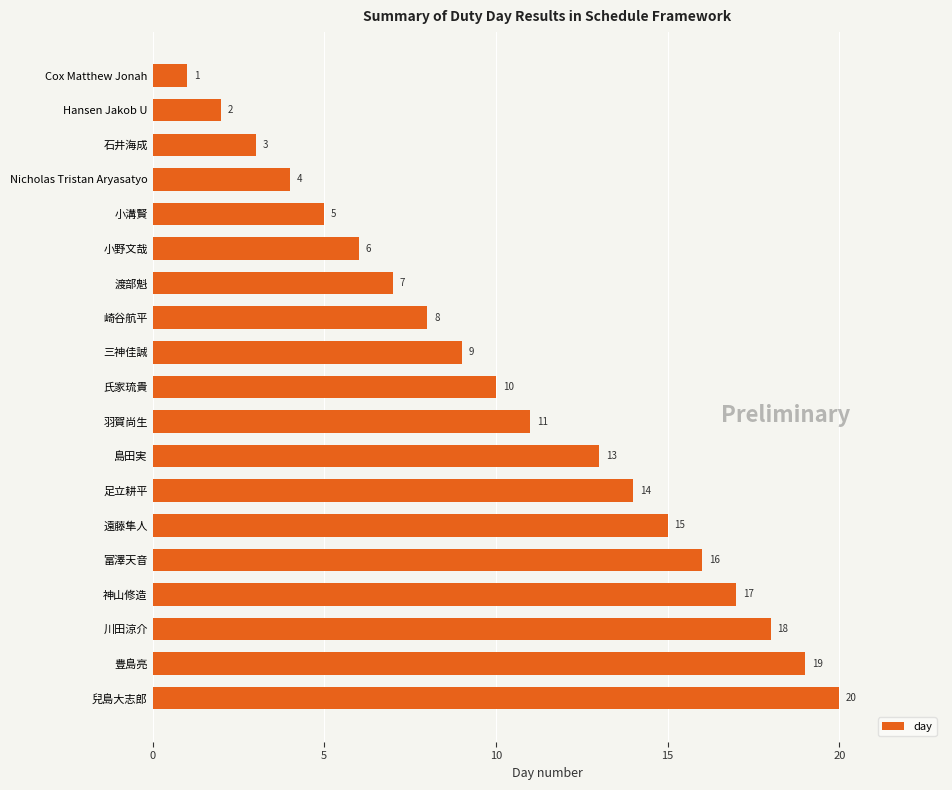

What is the difference between the maximum and minimum values?

19